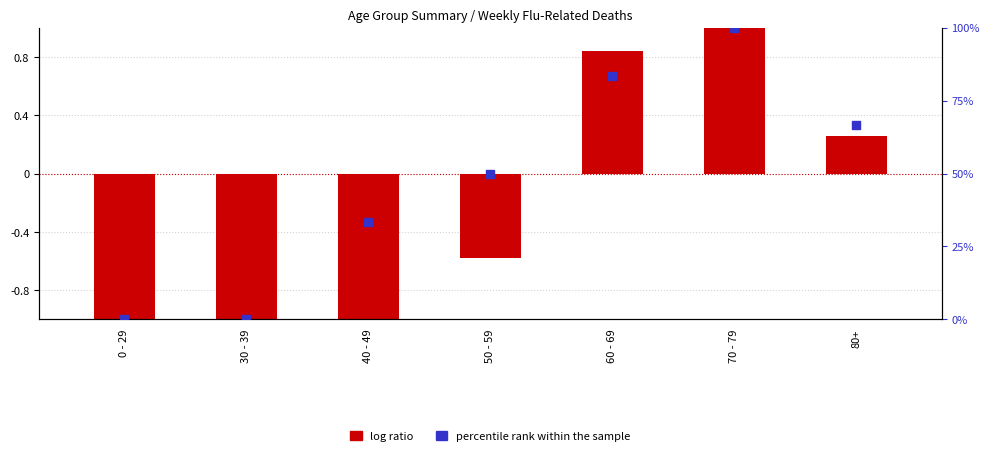

Which series contains the lowest Y value?

log ratio